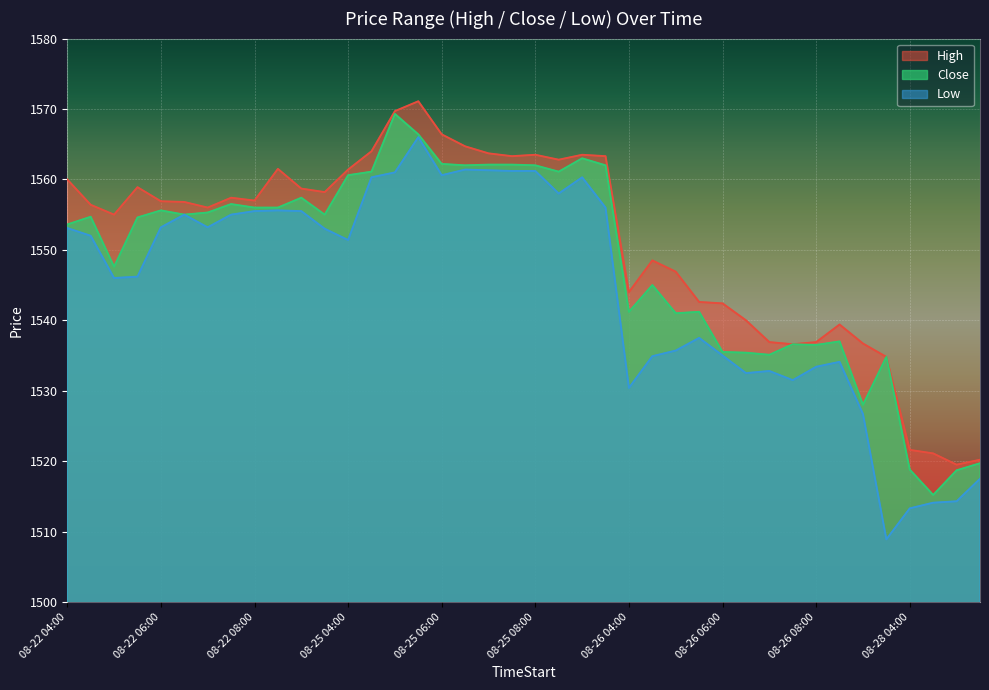

Between 08-25 08:30 and 08-25 05:30, which is larger?

08-25 05:30